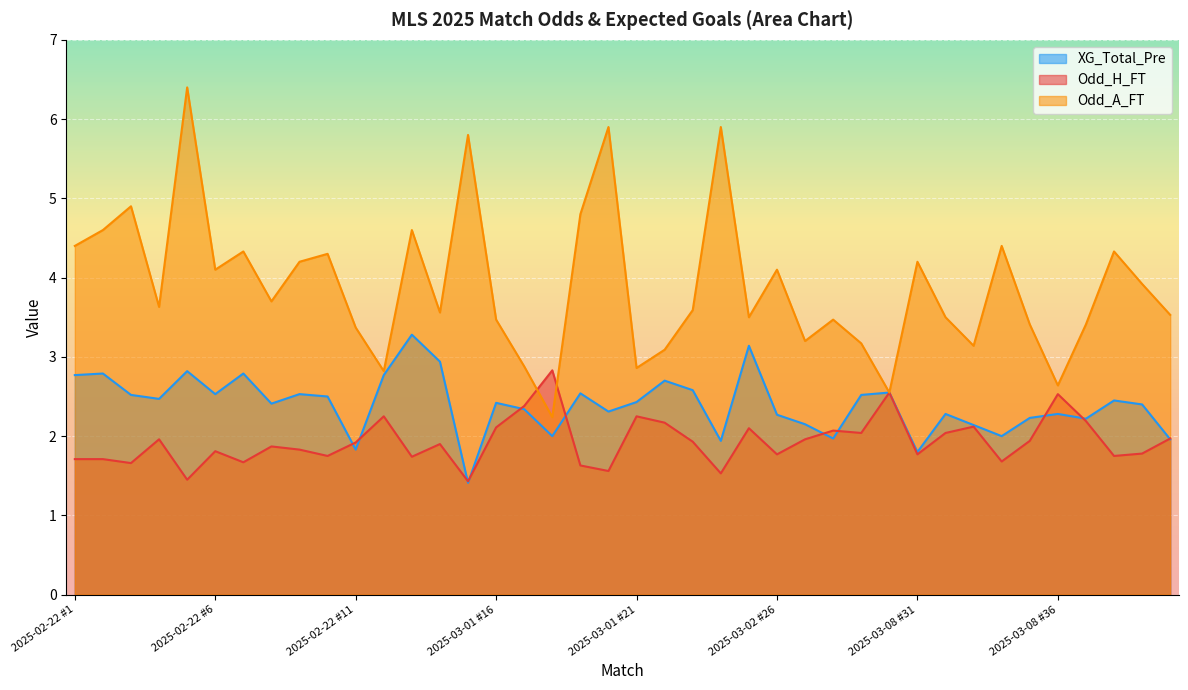

Which series has the widest spread of values?

Odd_A_FT